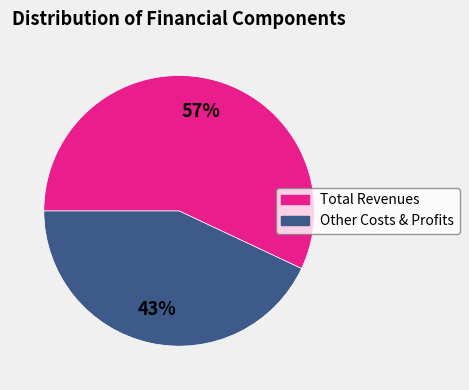

To the nearest percent, what is the difference between the largest and smallest slice percentages?

14%